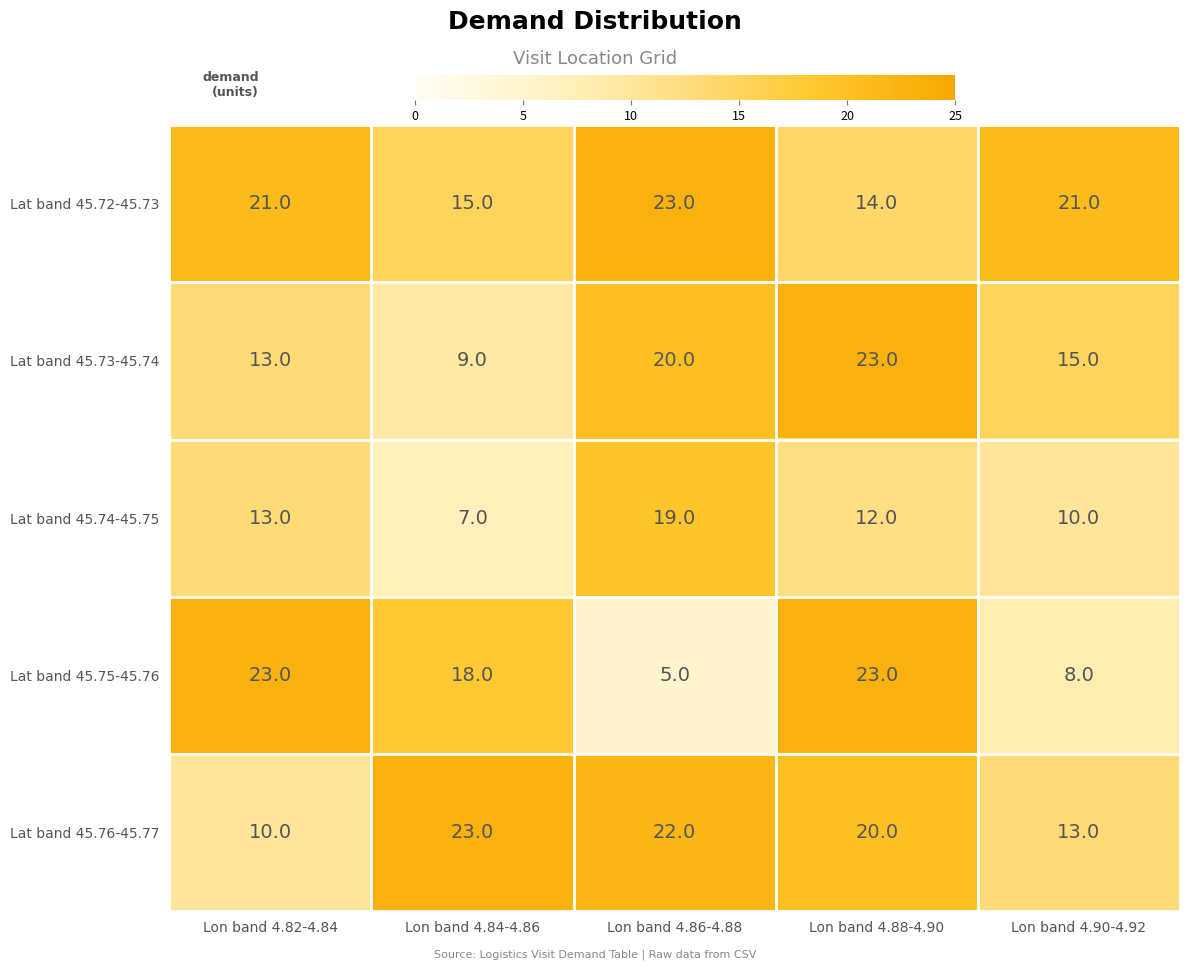

Which series changed the most between Lon band 4.86-4.88 and Lon band 4.88-4.90?

Lat band 45.75-45.76